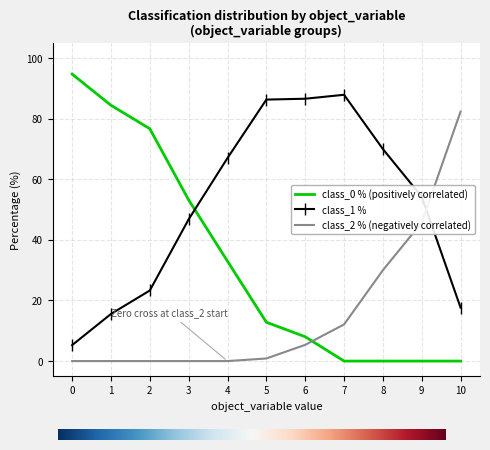

What is the spread (max minus min) of values at 10?

82.4